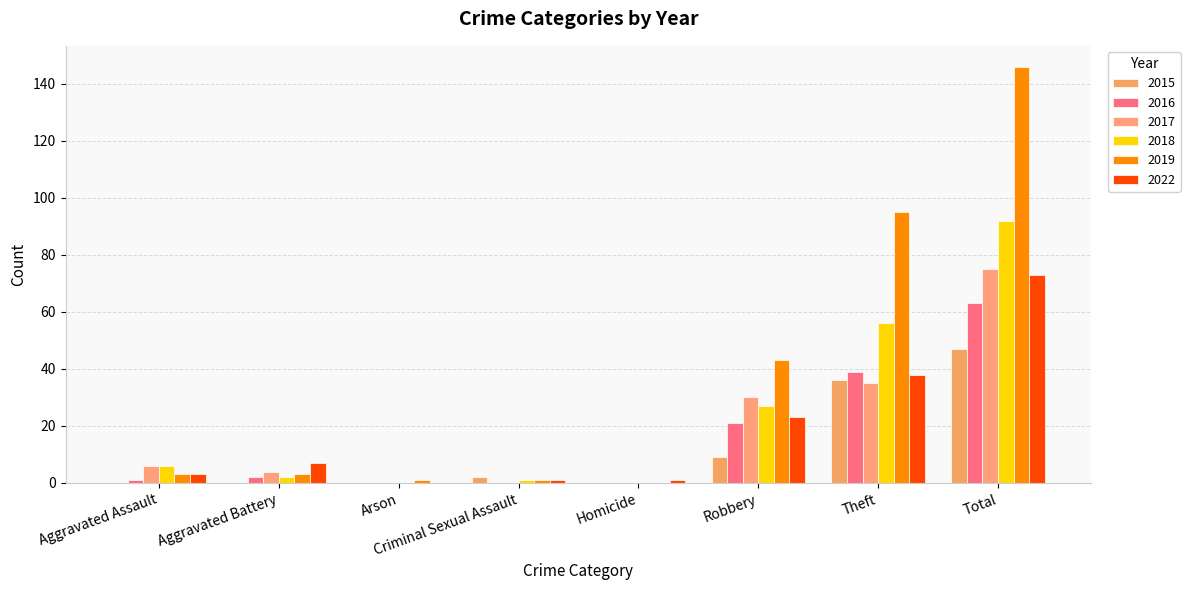

What is the total value across all series at Aggravated Battery?

18